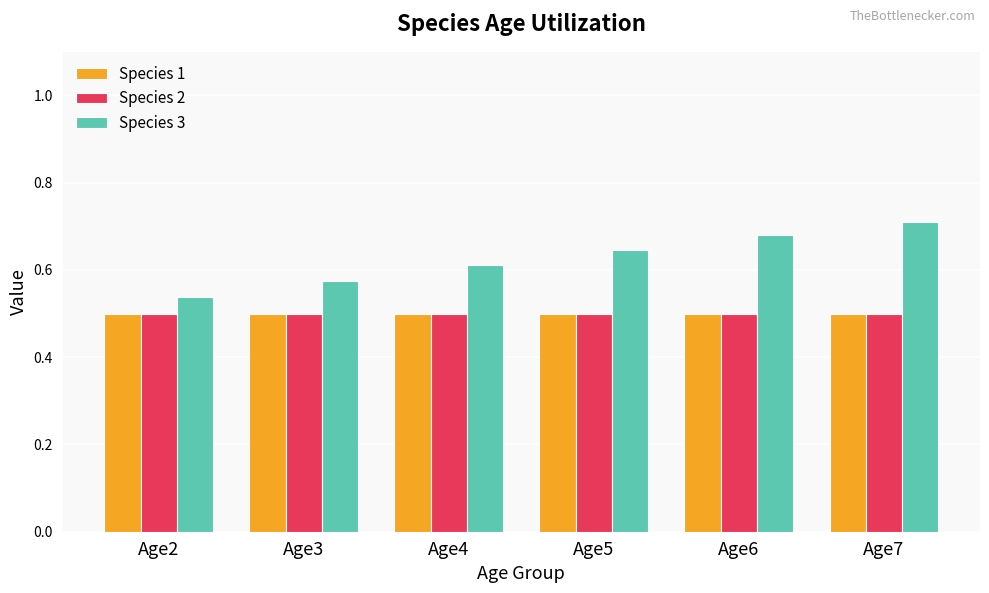

What is the difference between the highest and lowest values at Age7?

0.2